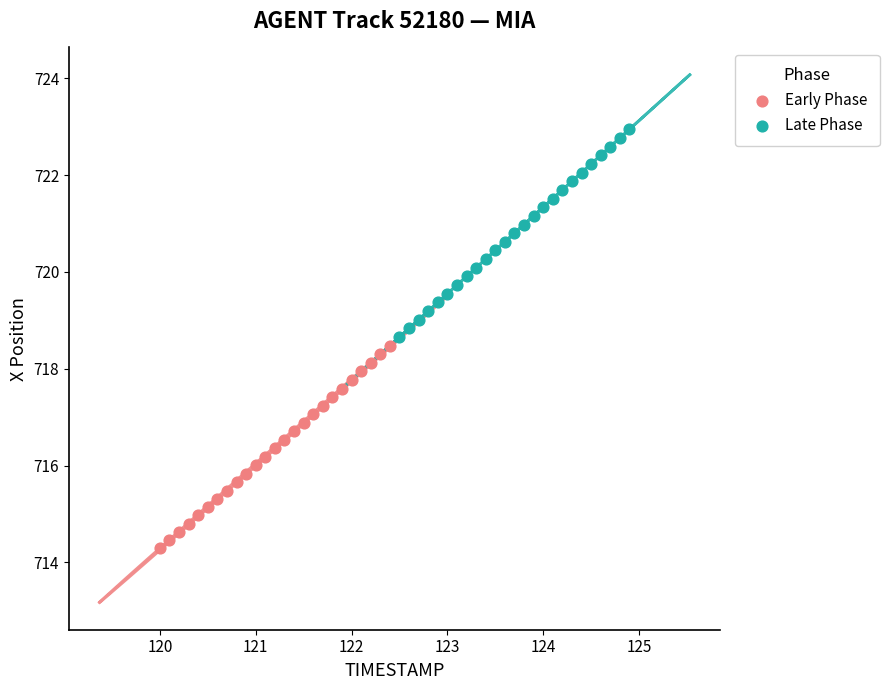

Which series has the largest Y range (max minus min)?

Late Phase